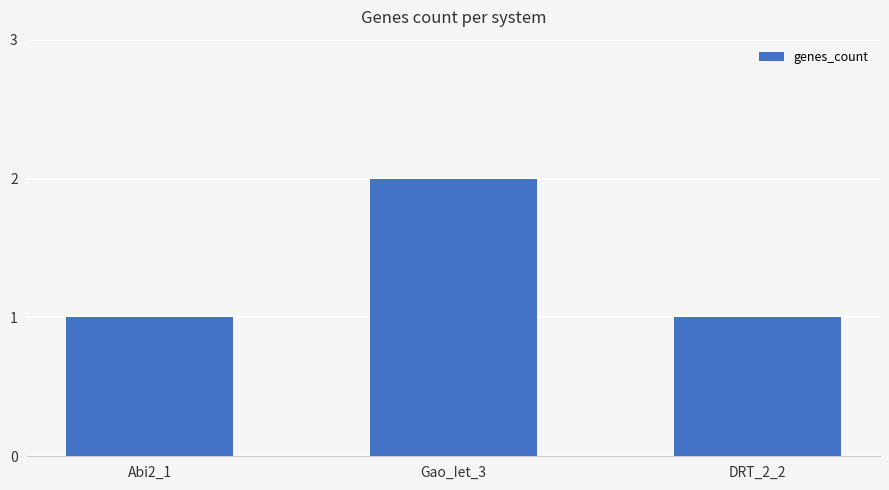

True or false: the data shows 2 at Gao_Iet_3.

True